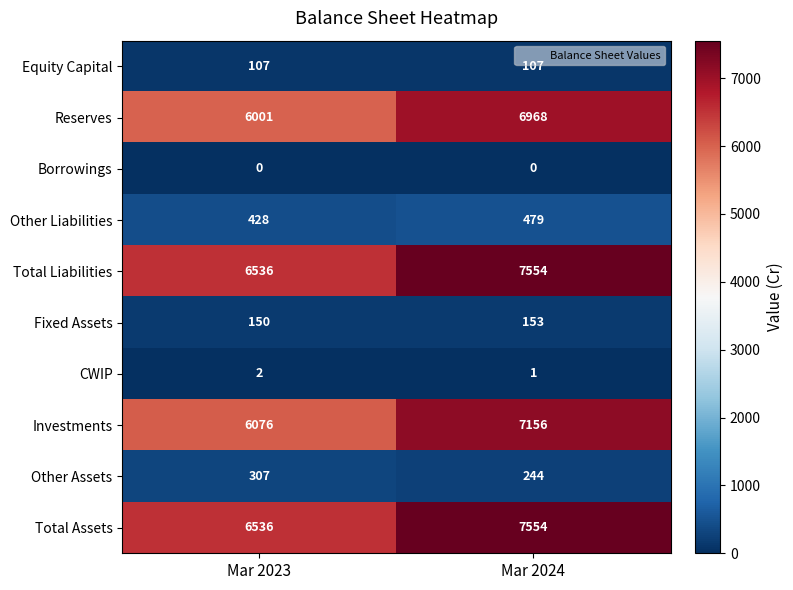

Count the number of data series in this chart.

10